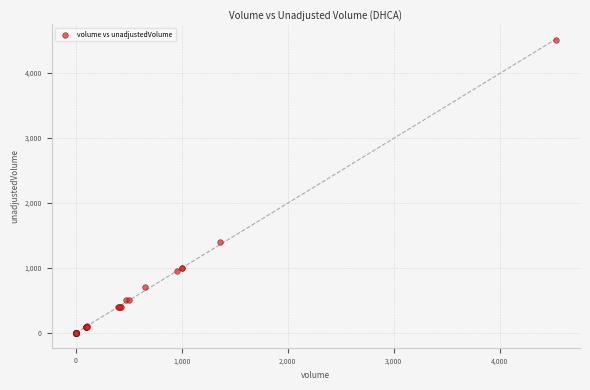

What Y value in the scatter plot is closest to 2250?

1400